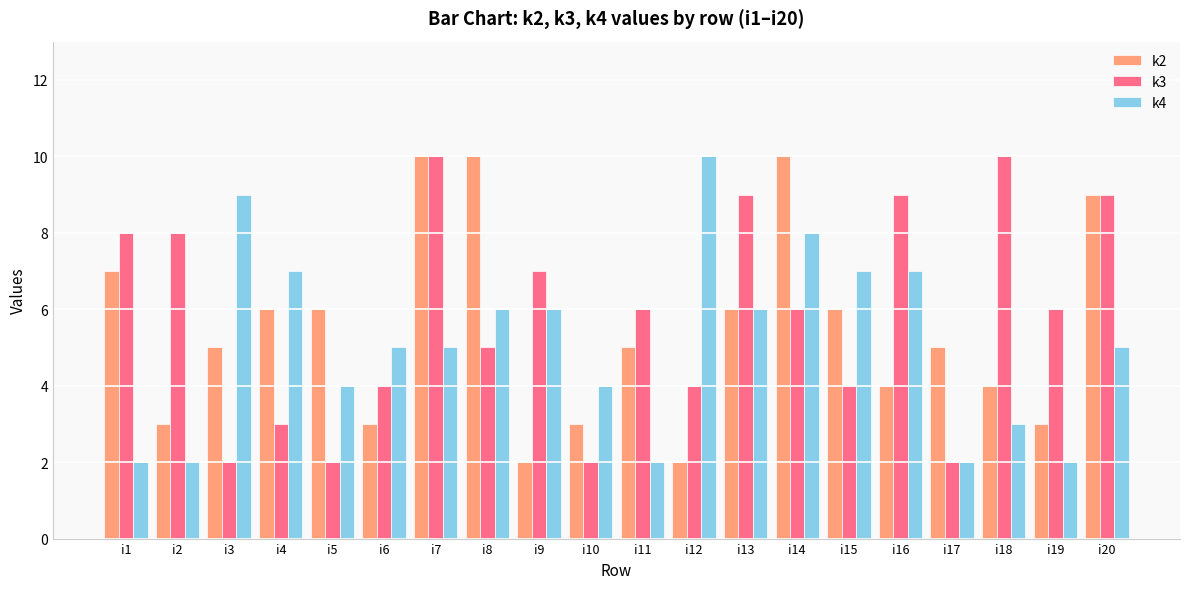

What is the lowest value of the k3 series?

2